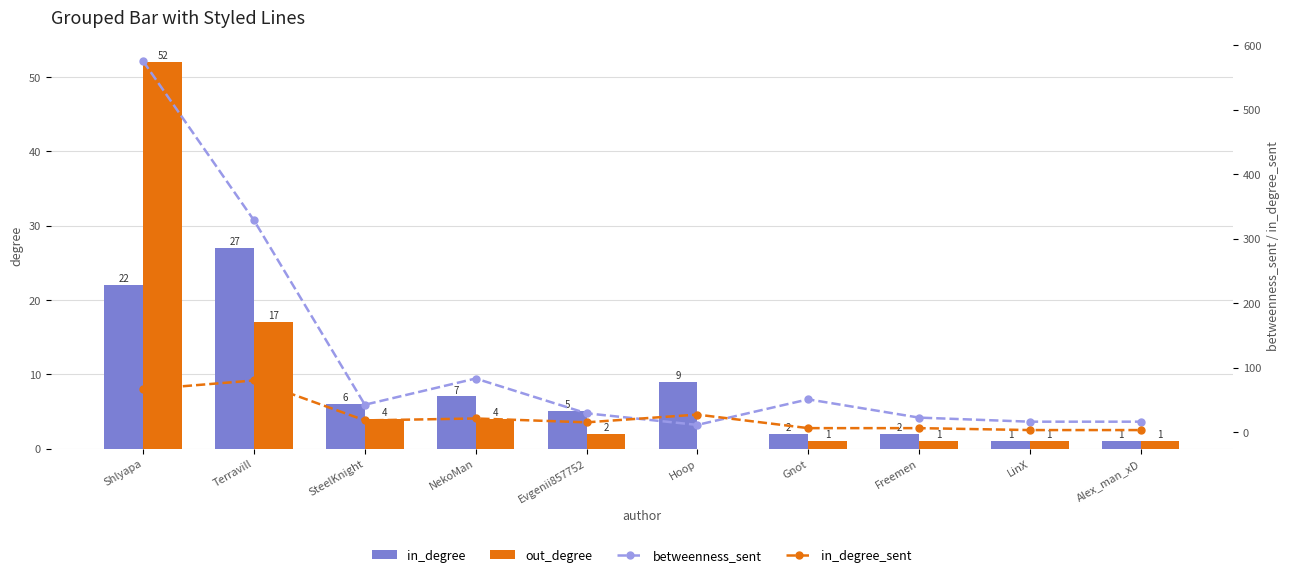

Reading right to left, list all the values displayed in this chart.

in_degree: Alex_man_xD=1.0	LinX=1.0	Freemen=2.0	Gnot=2.0	Hoop=9.0	Evgenii857752=5.0	NekoMan=7.0	SteelKnight=6.0	Terravill=27.0	Shlyapa=22.0
out_degree: Alex_man_xD=1.0	LinX=1.0	Freemen=1.0	Gnot=1.0	Hoop=0.0	Evgenii857752=2.0	NekoMan=4.0	SteelKnight=4.0	Terravill=17.0	Shlyapa=52.0
betweenness_sent: Alex_man_xD=16.0	LinX=16.0	Freemen=22.3	Gnot=50.7	Hoop=11.0	Evgenii857752=29.0	NekoMan=83.0	SteelKnight=42.3	Terravill=328.3	Shlyapa=575.3
in_degree_sent: Alex_man_xD=3.0	LinX=3.0	Freemen=6.0	Gnot=6.0	Hoop=27.0	Evgenii857752=15.0	NekoMan=21.0	SteelKnight=18.0	Terravill=80.0	Shlyapa=66.0